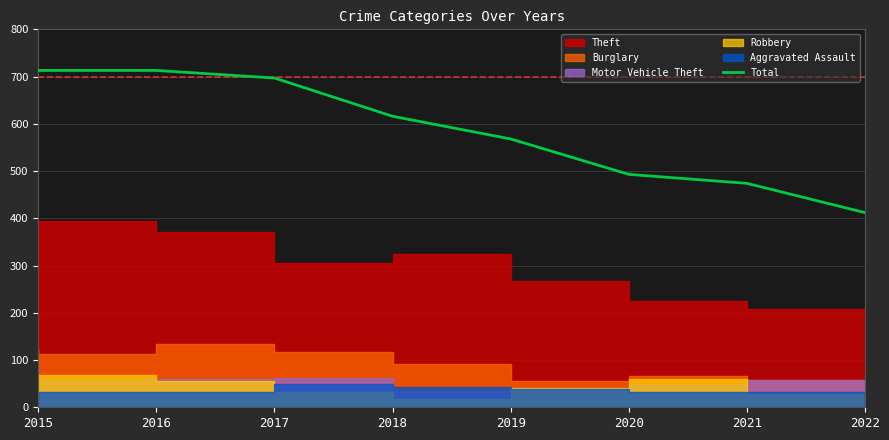

Which has a higher value, 2020 or 2017?

2017